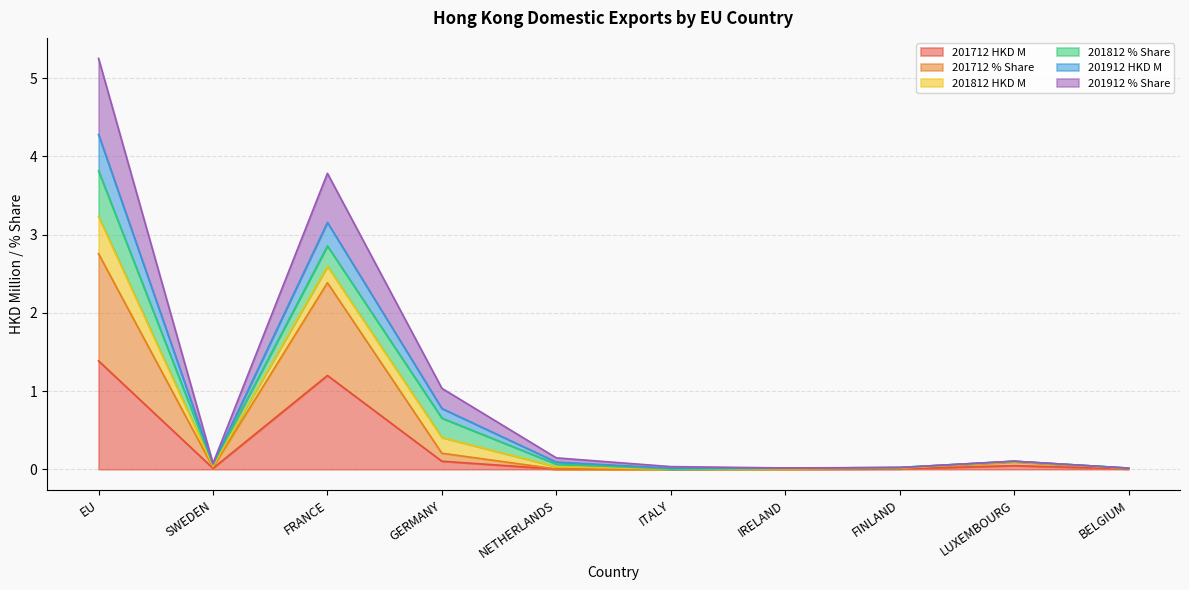

How many values in the 201712 % Share series exceed 0?

9